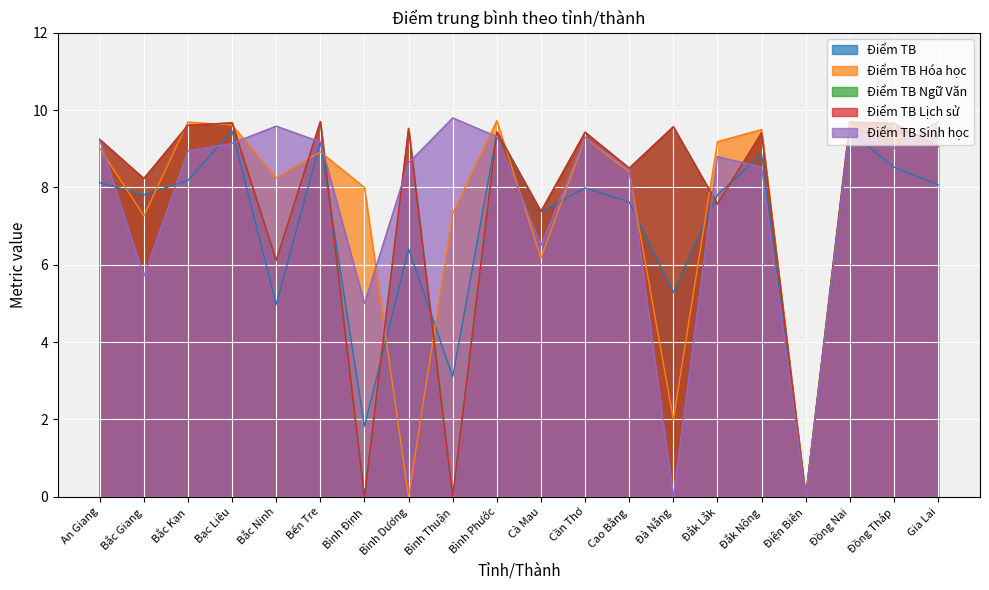

What is the difference between the maximum and second lowest values in the Điểm TB Lịch sử series?

9.7